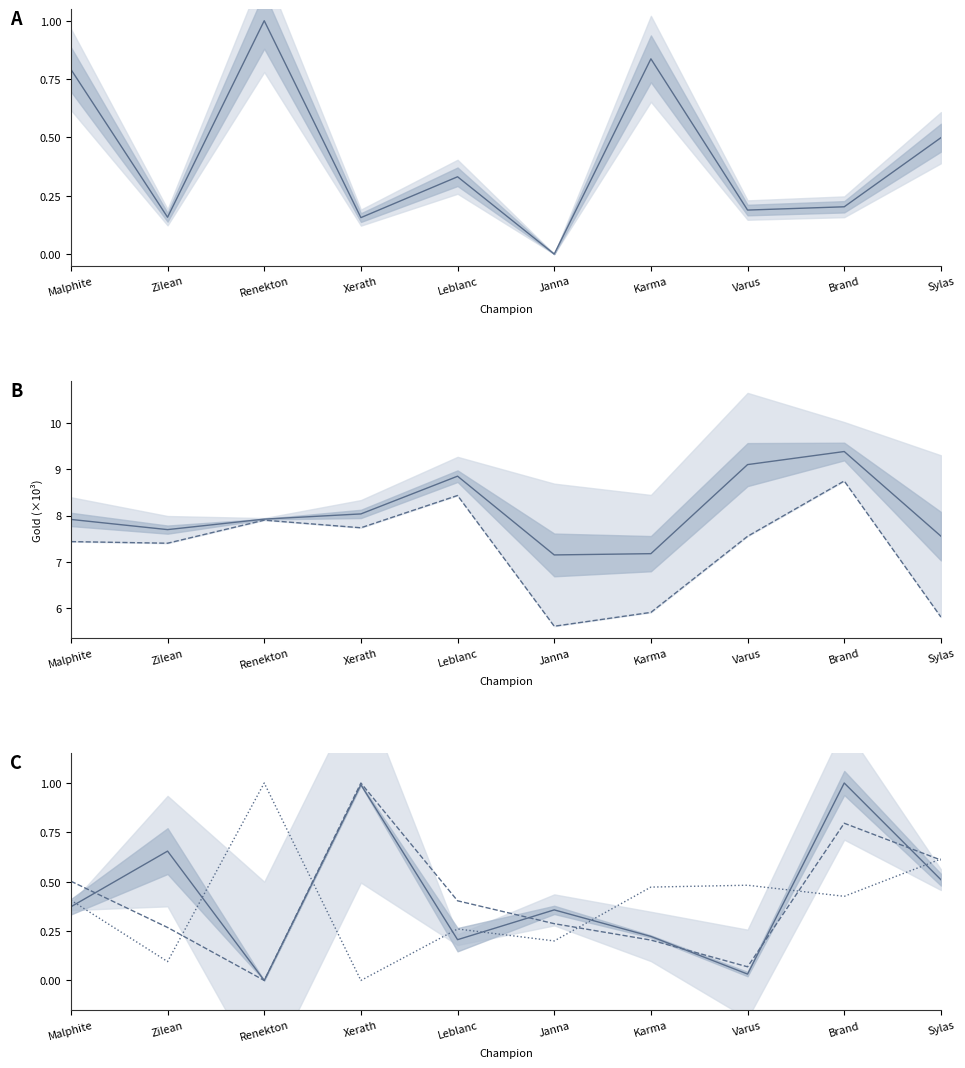

Does the chart display data point markers on the line(s)?

No